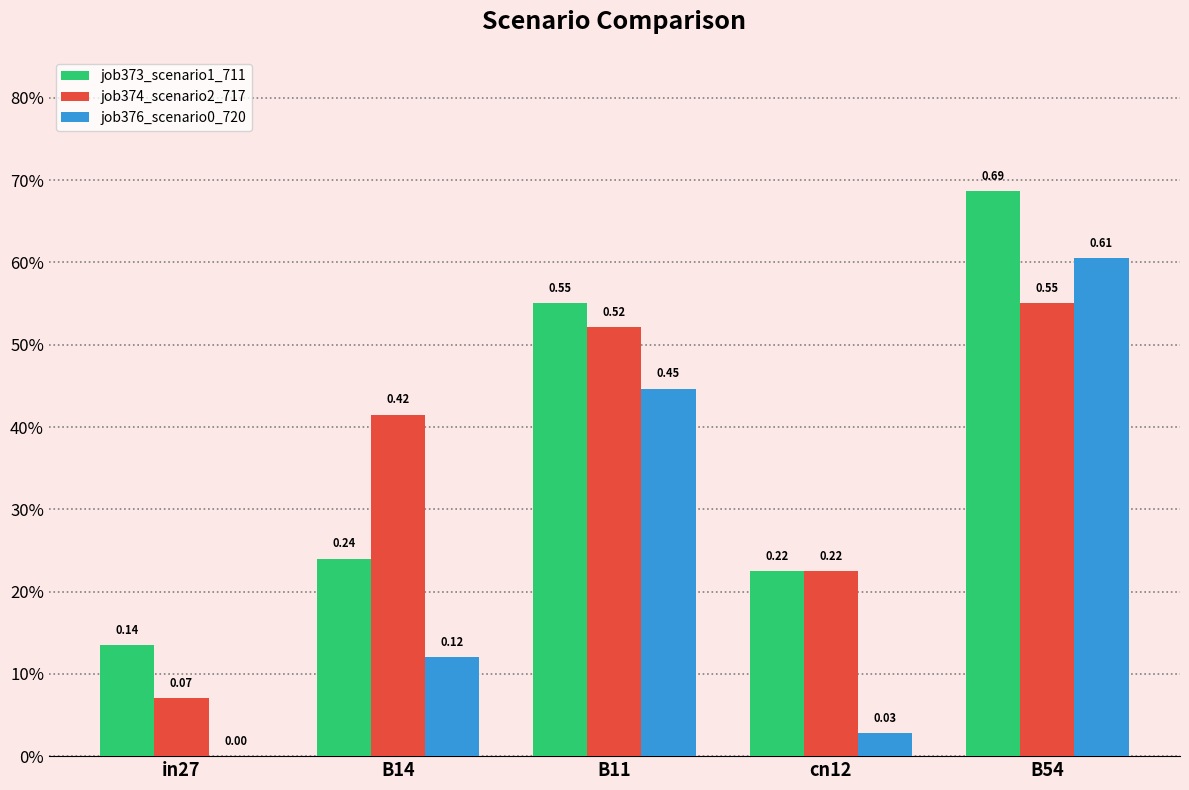

Are the bars horizontal?

No